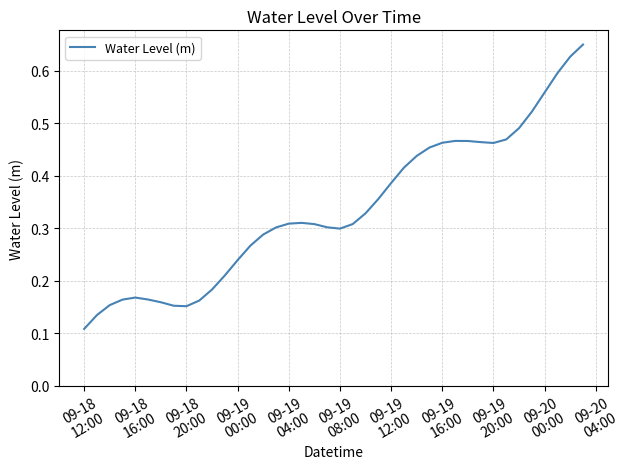

How many values are between 0 and 1?

40